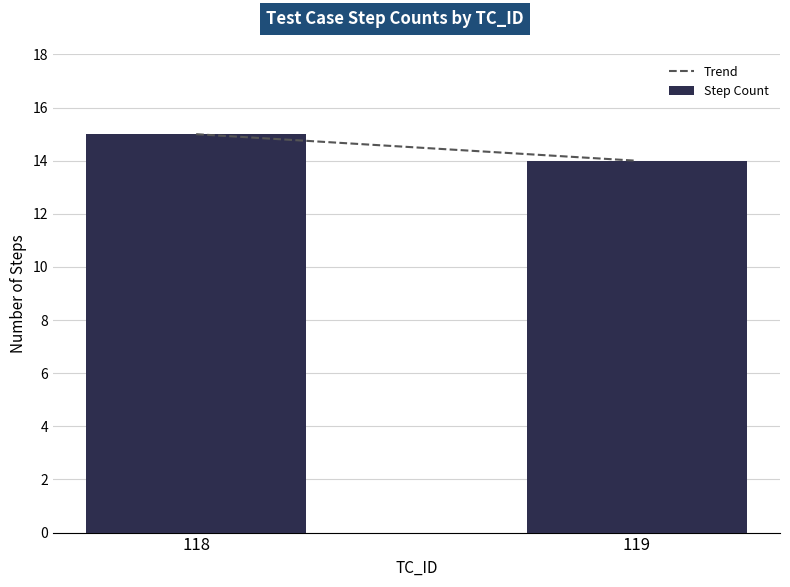

Reading right to left, what are all the values shown in this chart?

119=14	118=15